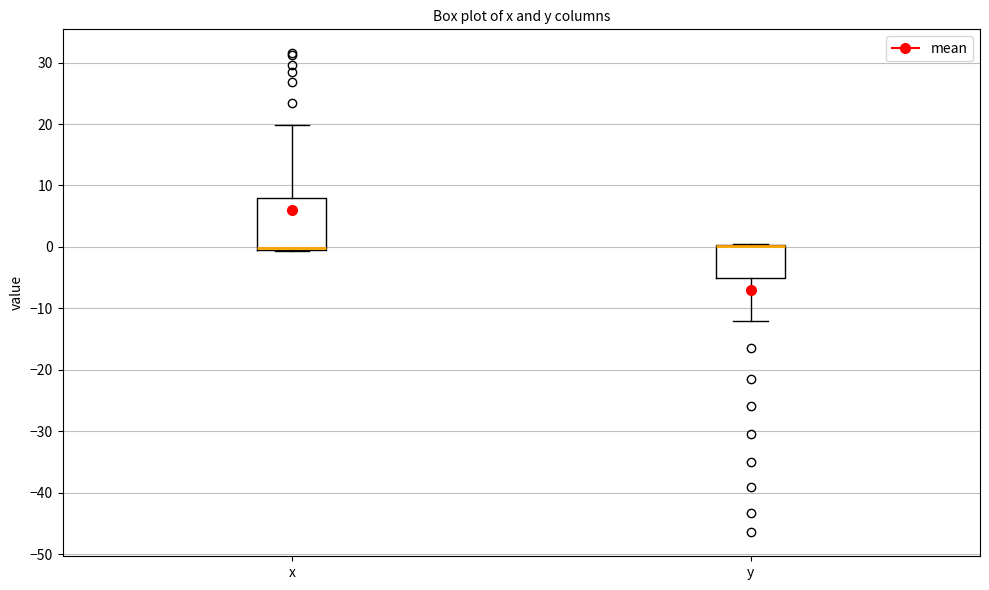

Reading left to right, read every box against the y-axis: the position of its median line, the range the box covers, and the ends of its whiskers. The values are not printed on the chart, so give them approximately, as read against the axis.

x: median 0 (drawn on the box's lower edge), box 0 to 8, whiskers -1 to 20
y: median 0 (drawn on the box's upper edge), box -5 to 0, whiskers -12 to 1